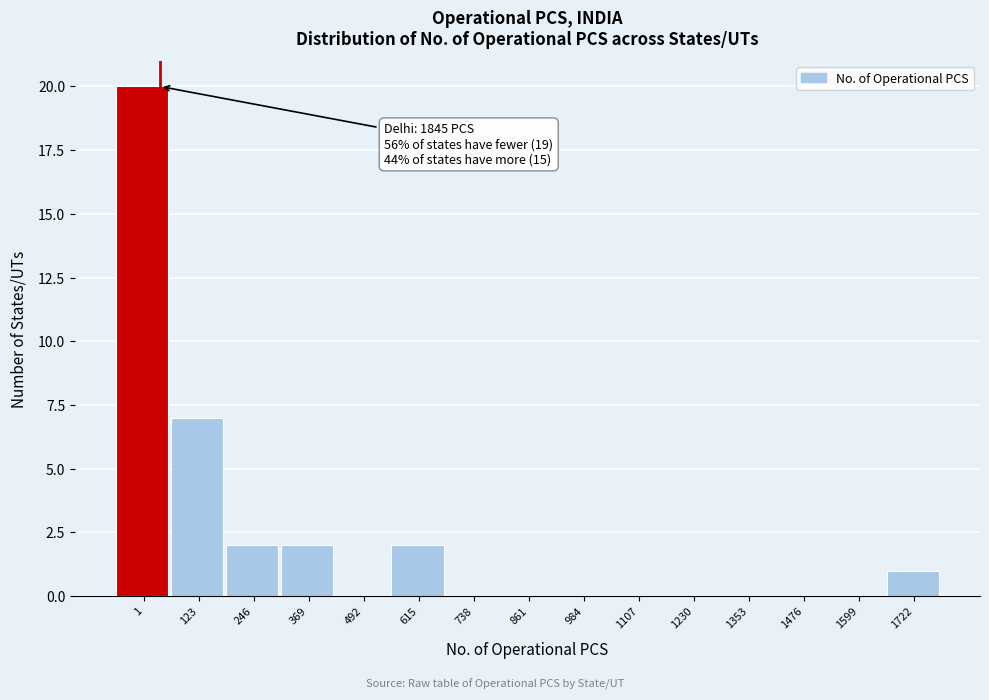

Reading left to right, transcribe all the data shown in this chart.

1=20	123=7	246=2	369=2	492=0	615=2	738=0	861=0	984=0	1107=0	1230=0	1353=0	1476=0	1599=0	1722=1